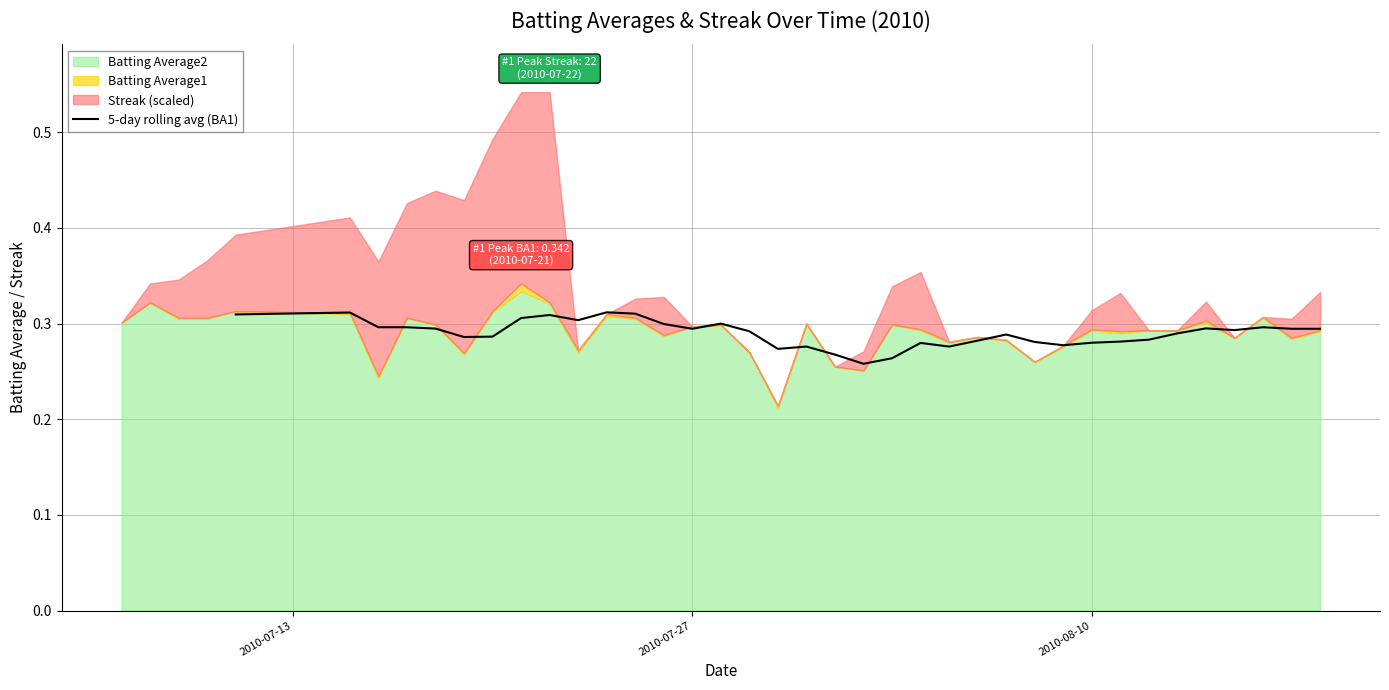

How many lines are shown in the chart?

1